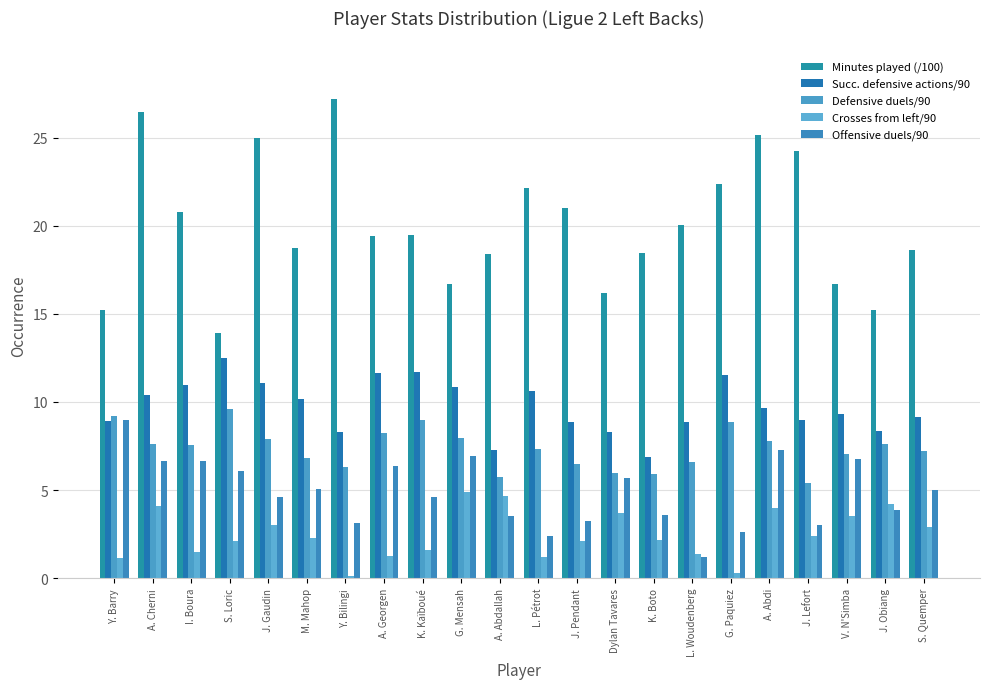

What is the approximate value of Defensive duels/90 at L. Woudenberg?

6.6